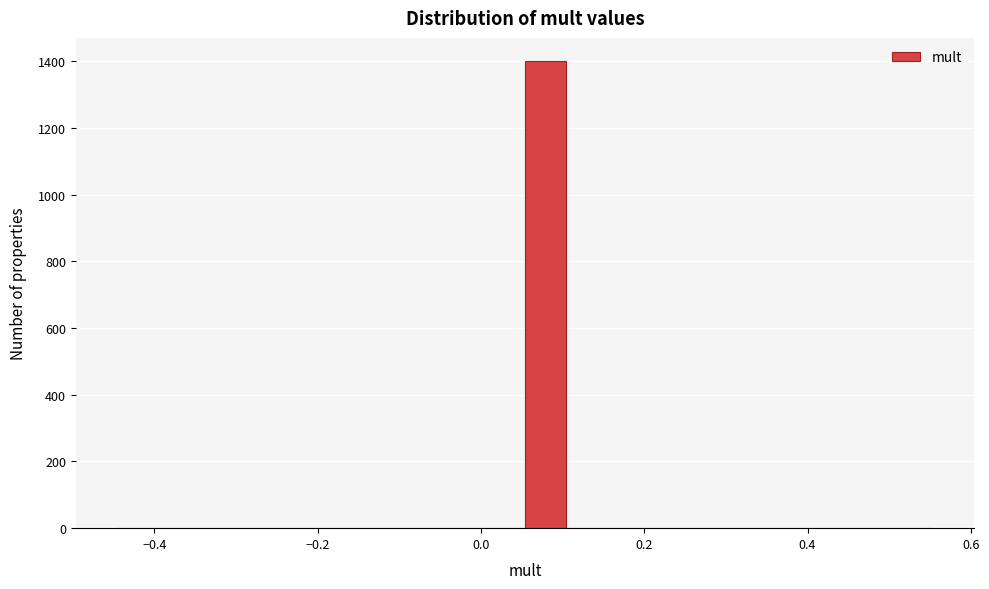

Read against the x-axis, roughly where is the centre of the tallest bar?

0.08